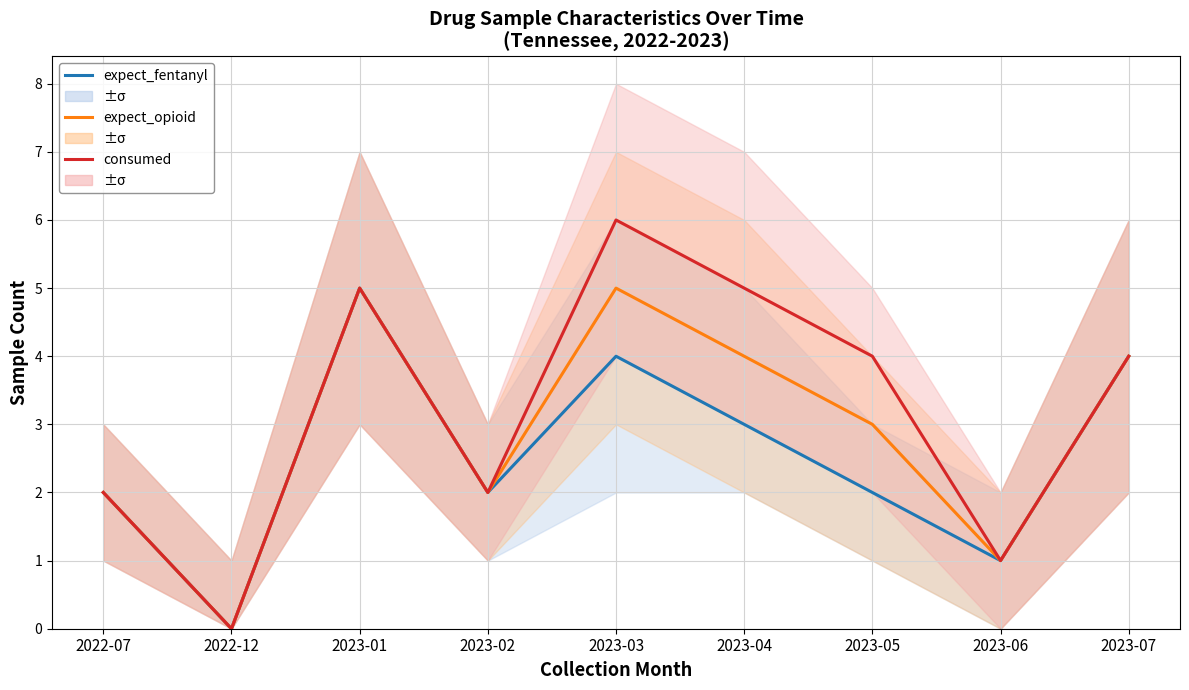

What is the label of the 9th point from the left?

2023-07